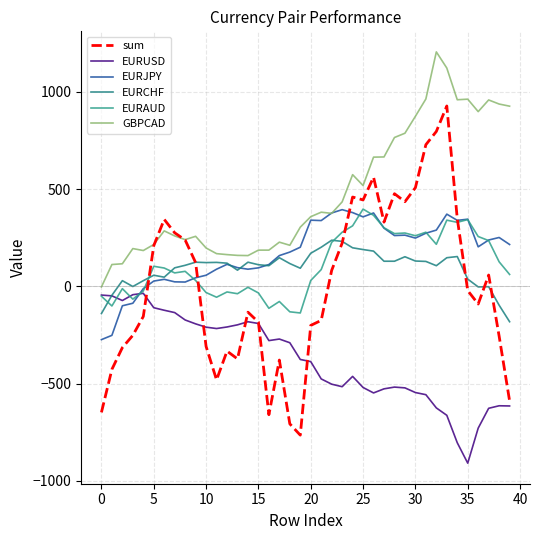

What is the minimum value for EURCHF?

-182.0